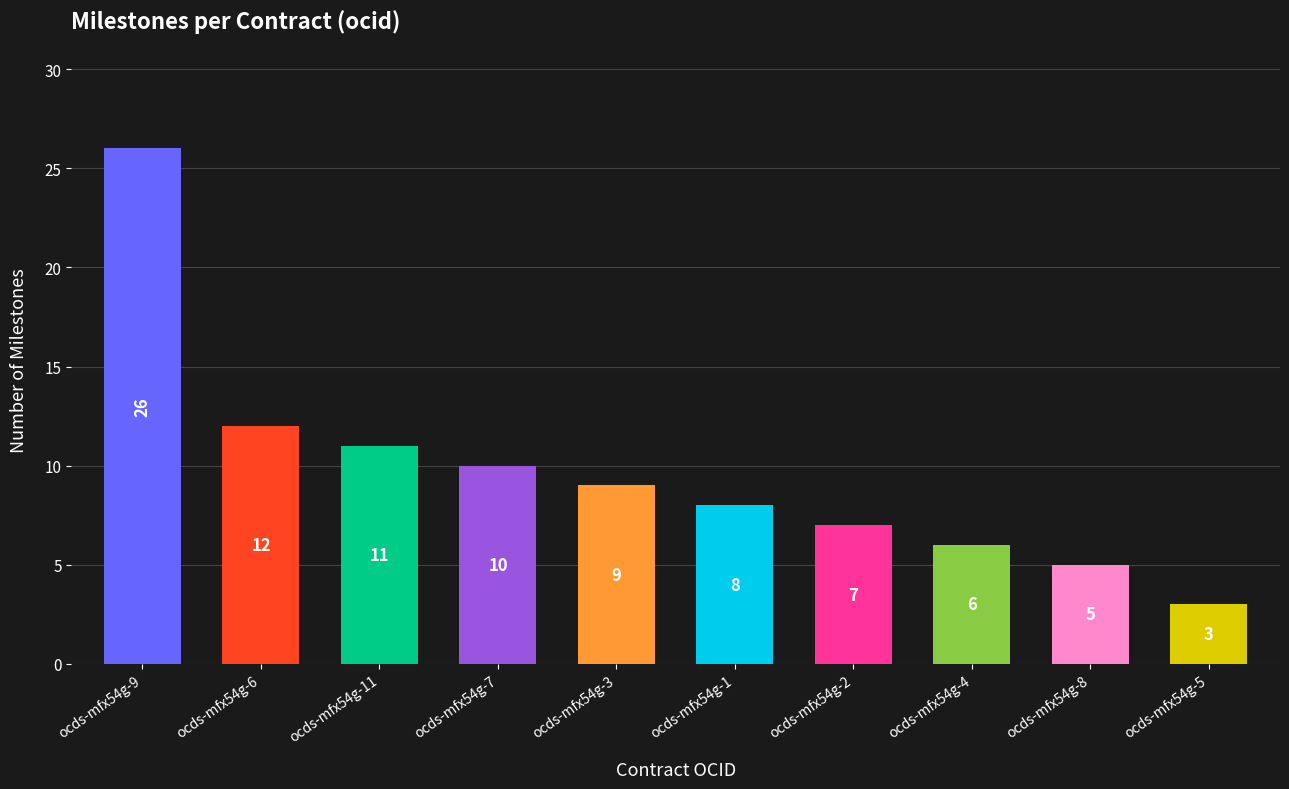

What is the ratio of the value at ocds-mfx54g-4 to the value at ocds-mfx54g-9?

0.2